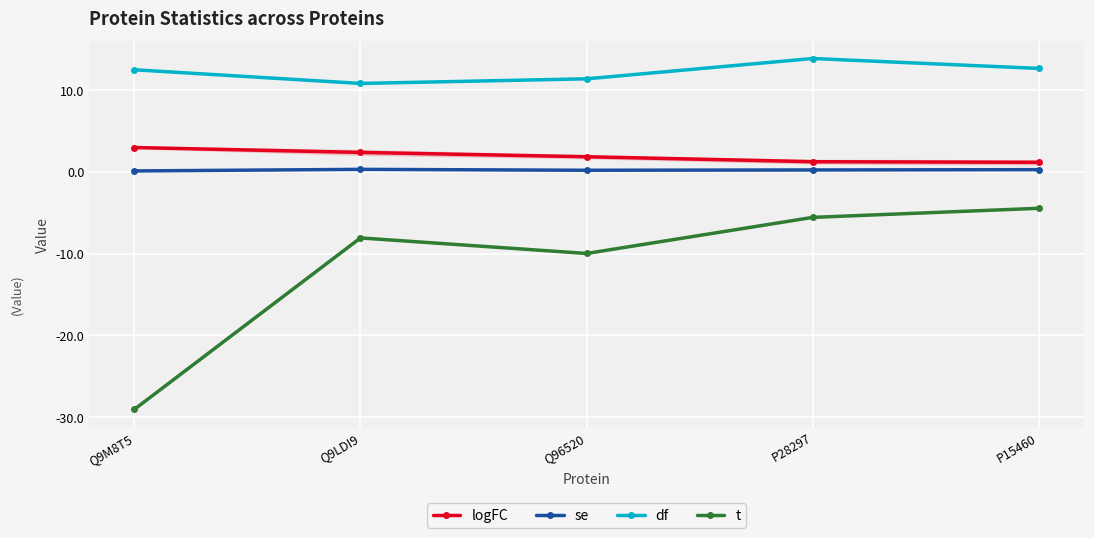

Is it true that df equals 12.5 at Q9M8T5?

True